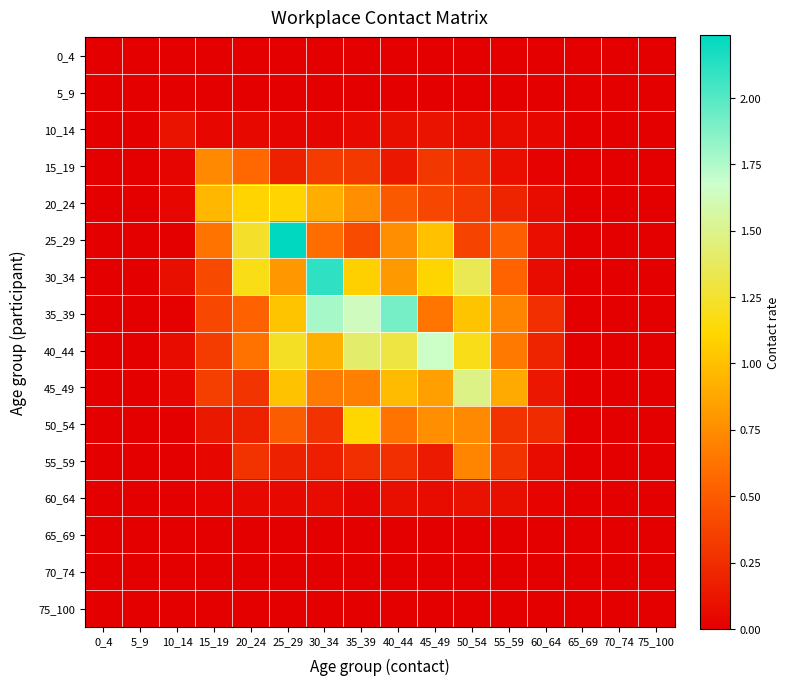

Reading left to right, extract all data points from this chart.

0_4: 0_4=0.0	5_9=0.0	10_14=0.0	15_19=0.0	20_24=0.0	25_29=0.0	30_34=0.0	35_39=0.0	40_44=0.0	45_49=0.0	50_54=0.0	55_59=0.0	60_64=0.0	65_69=0.0	70_74=0.0	75_100=0.0
5_9: 0_4=0.0	5_9=0.0	10_14=0.0	15_19=0.0	20_24=0.0	25_29=0.0	30_34=0.0	35_39=0.0	40_44=0.0	45_49=0.0	50_54=0.0	55_59=0.0	60_64=0.0	65_69=0.0	70_74=0.0	75_100=0.0
10_14: 0_4=0.0	5_9=0.0	10_14=0.1	15_19=0.0	20_24=0.1	25_29=0.0	30_34=0.0	35_39=0.1	40_44=0.1	45_49=0.1	50_54=0.1	55_59=0.1	60_64=0.0	65_69=0.0	70_74=0.0	75_100=0.0
15_19: 0_4=0.0	5_9=0.0	10_14=0.0	15_19=0.7	20_24=0.6	25_29=0.2	30_34=0.3	35_39=0.3	40_44=0.1	45_49=0.3	50_54=0.2	55_59=0.1	60_64=0.0	65_69=0.0	70_74=0.0	75_100=0.0
20_24: 0_4=0.0	5_9=0.0	10_14=0.0	15_19=1.0	20_24=1.1	25_29=1.1	30_34=0.9	35_39=0.8	40_44=0.5	45_49=0.4	50_54=0.3	55_59=0.2	60_64=0.1	65_69=0.0	70_74=0.0	75_100=0.0
25_29: 0_4=0.0	5_9=0.0	10_14=0.0	15_19=0.6	20_24=1.2	25_29=2.2	30_34=0.6	35_39=0.4	40_44=0.8	45_49=1.0	50_54=0.4	55_59=0.5	60_64=0.1	65_69=0.0	70_74=0.0	75_100=0.0
30_34: 0_4=0.0	5_9=0.0	10_14=0.1	15_19=0.4	20_24=1.2	25_29=0.8	30_34=2.1	35_39=1.1	40_44=0.8	45_49=1.1	50_54=1.3	55_59=0.5	60_64=0.1	65_69=0.0	70_74=0.0	75_100=0.0
35_39: 0_4=0.0	5_9=0.0	10_14=0.0	15_19=0.4	20_24=0.5	25_29=1.0	30_34=1.8	35_39=1.6	40_44=1.9	45_49=0.6	50_54=1.0	55_59=0.7	60_64=0.3	65_69=0.0	70_74=0.0	75_100=0.0
40_44: 0_4=0.0	5_9=0.0	10_14=0.1	15_19=0.3	20_24=0.6	25_29=1.2	30_34=0.9	35_39=1.4	40_44=1.3	45_49=1.7	50_54=1.2	55_59=0.7	60_64=0.2	65_69=0.0	70_74=0.0	75_100=0.0
45_49: 0_4=0.0	5_9=0.0	10_14=0.0	15_19=0.3	20_24=0.3	25_29=1.0	30_34=0.7	35_39=0.7	40_44=1.0	45_49=0.8	50_54=1.5	55_59=0.9	60_64=0.1	65_69=0.0	70_74=0.0	75_100=0.0
50_54: 0_4=0.0	5_9=0.0	10_14=0.0	15_19=0.1	20_24=0.2	25_29=0.5	30_34=0.3	35_39=1.1	40_44=0.6	45_49=0.8	50_54=0.7	55_59=0.3	60_64=0.2	65_69=0.0	70_74=0.0	75_100=0.0
55_59: 0_4=0.0	5_9=0.0	10_14=0.0	15_19=0.0	20_24=0.3	25_29=0.2	30_34=0.2	35_39=0.3	40_44=0.3	45_49=0.1	50_54=0.7	55_59=0.3	60_64=0.1	65_69=0.0	70_74=0.0	75_100=0.0
60_64: 0_4=0.0	5_9=0.0	10_14=0.0	15_19=0.0	20_24=0.1	25_29=0.0	30_34=0.1	35_39=0.0	40_44=0.1	45_49=0.1	50_54=0.1	55_59=0.1	60_64=0.0	65_69=0.0	70_74=0.0	75_100=0.0
65_69: 0_4=0.0	5_9=0.0	10_14=0.0	15_19=0.0	20_24=0.0	25_29=0.0	30_34=0.0	35_39=0.0	40_44=0.0	45_49=0.0	50_54=0.0	55_59=0.0	60_64=0.0	65_69=0.0	70_74=0.0	75_100=0.0
70_74: 0_4=0.0	5_9=0.0	10_14=0.0	15_19=0.0	20_24=0.0	25_29=0.0	30_34=0.0	35_39=0.0	40_44=0.0	45_49=0.0	50_54=0.0	55_59=0.0	60_64=0.0	65_69=0.0	70_74=0.0	75_100=0.0
75_100: 0_4=0.0	5_9=0.0	10_14=0.0	15_19=0.0	20_24=0.0	25_29=0.0	30_34=0.0	35_39=0.0	40_44=0.0	45_49=0.0	50_54=0.0	55_59=0.0	60_64=0.0	65_69=0.0	70_74=0.0	75_100=0.0